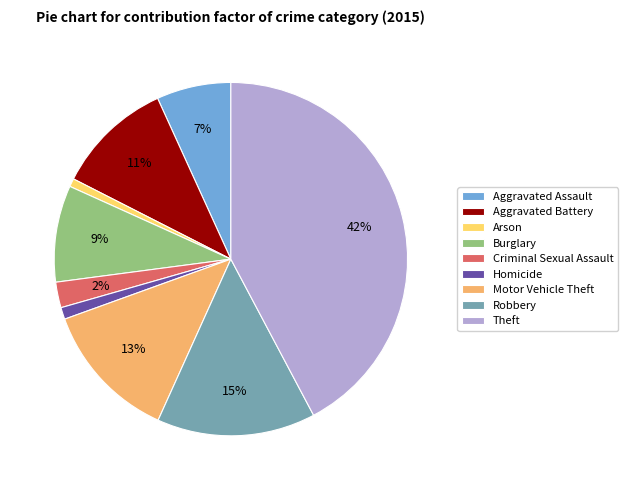

True or false: Aggravated Assault accounts for 7% of the total.

True